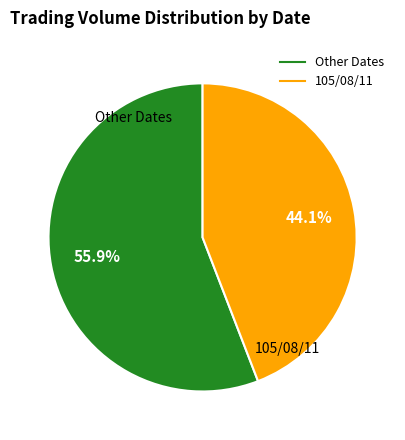

Is there a majority slice in this chart?

Yes